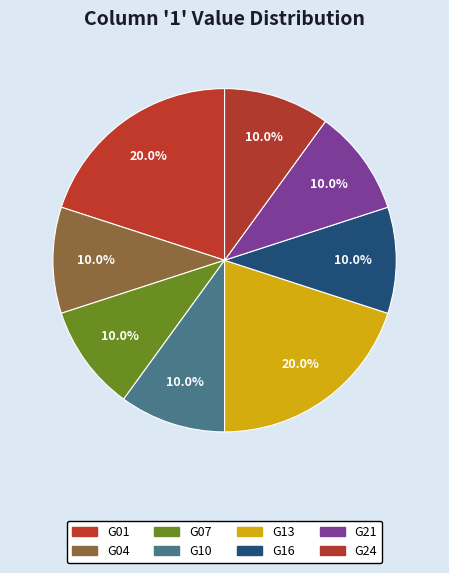

Count the number of slices in the pie.

8